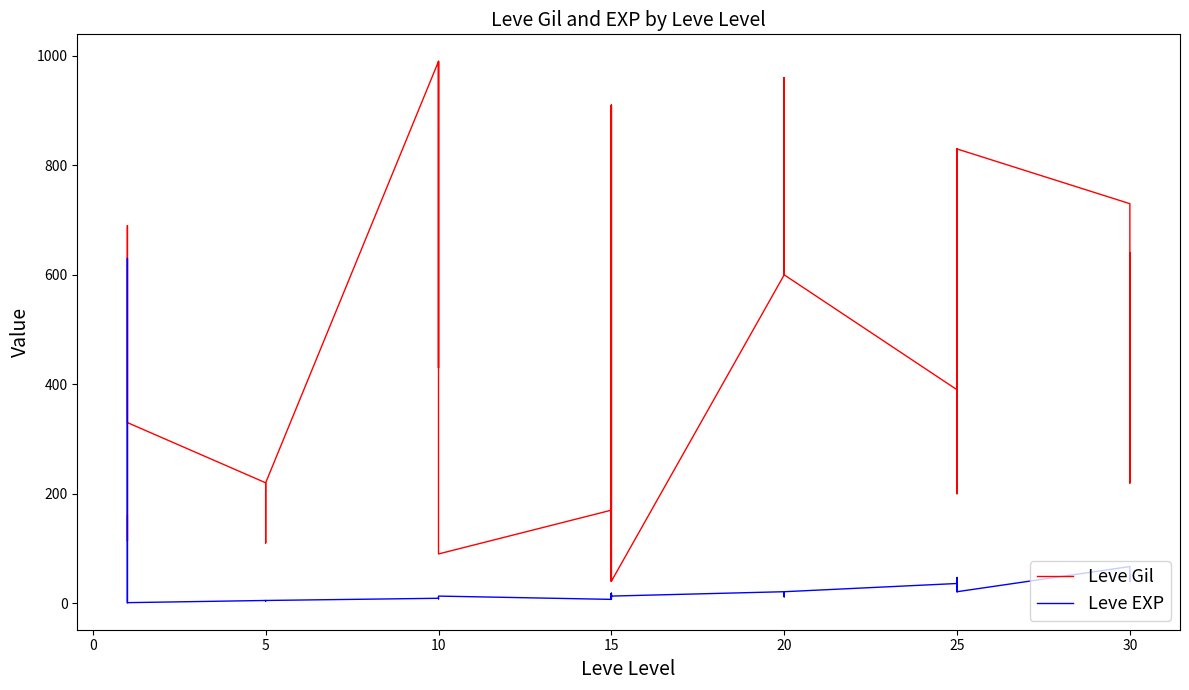

Count the number of categories in the chart.

40